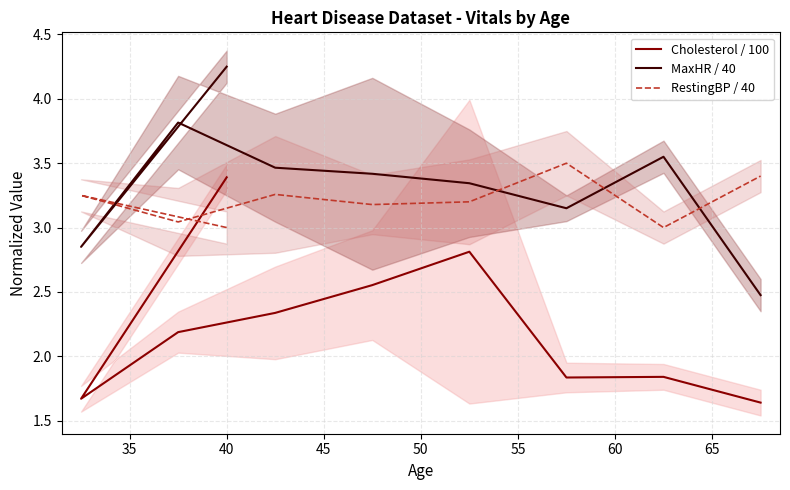

True or false: RestingBP / 40 and Cholesterol / 100 cross at least once.

True